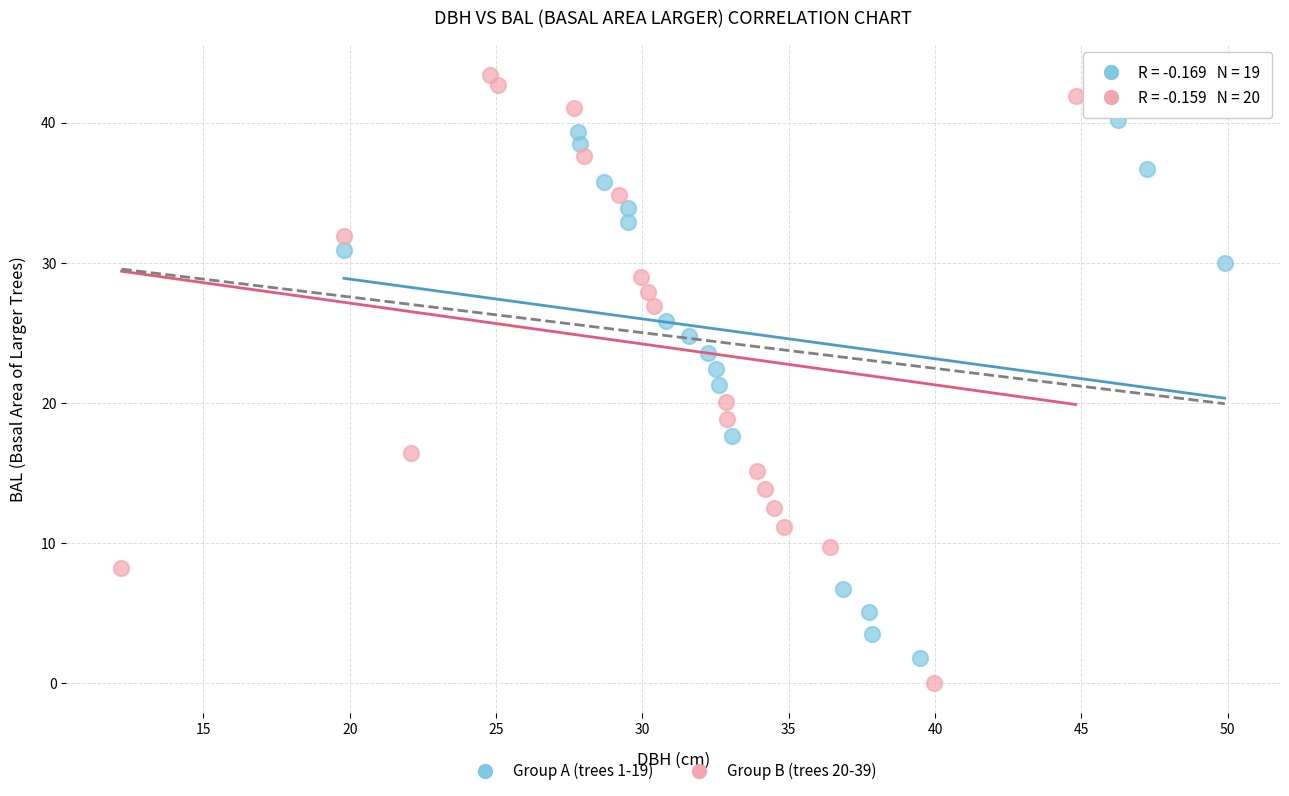

Which series has the largest Y range (max minus min)?

Group B (trees 20-39)